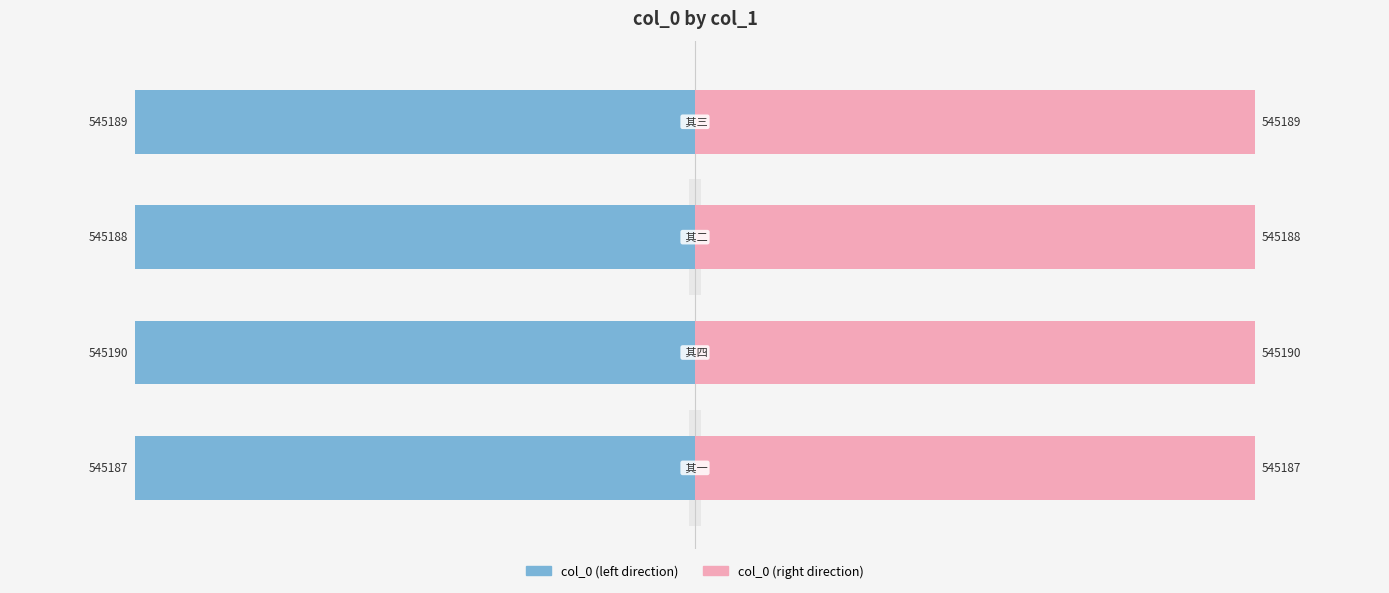

What is the value of the col_0 (left) bar at the 1st from the left?

-45.0